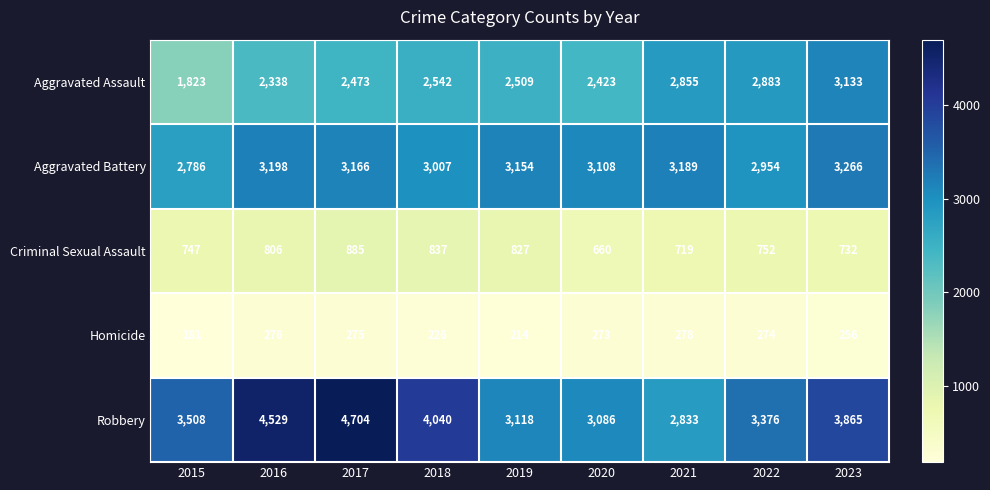

Is the value of Robbery at 2019 greater than the value of Aggravated Assault at 2021?

Yes